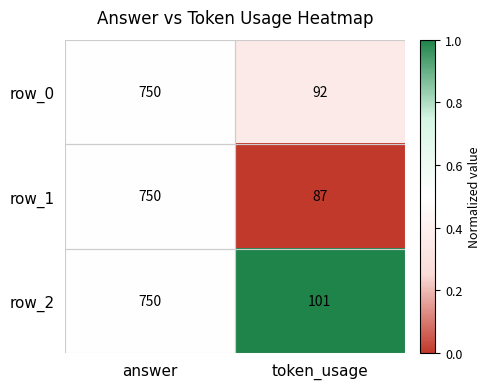

What is the total value across all series at token_usage?

280